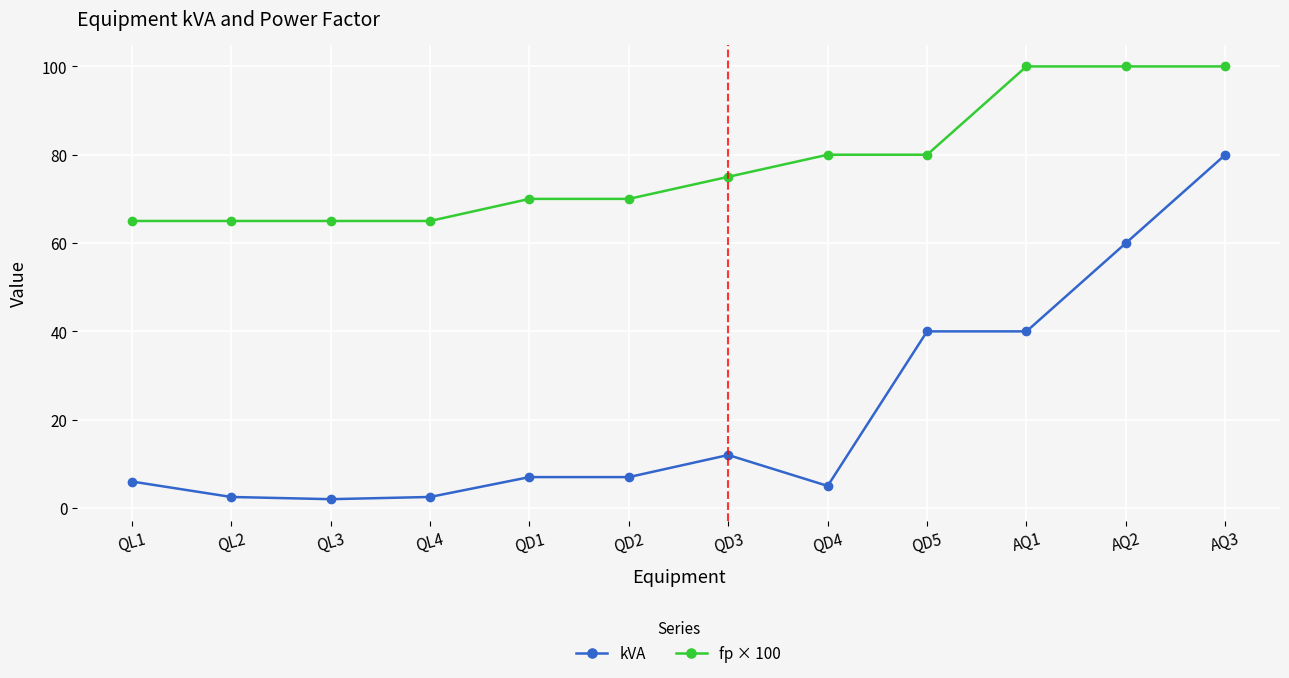

What is the sum of all kVA values?

264.0